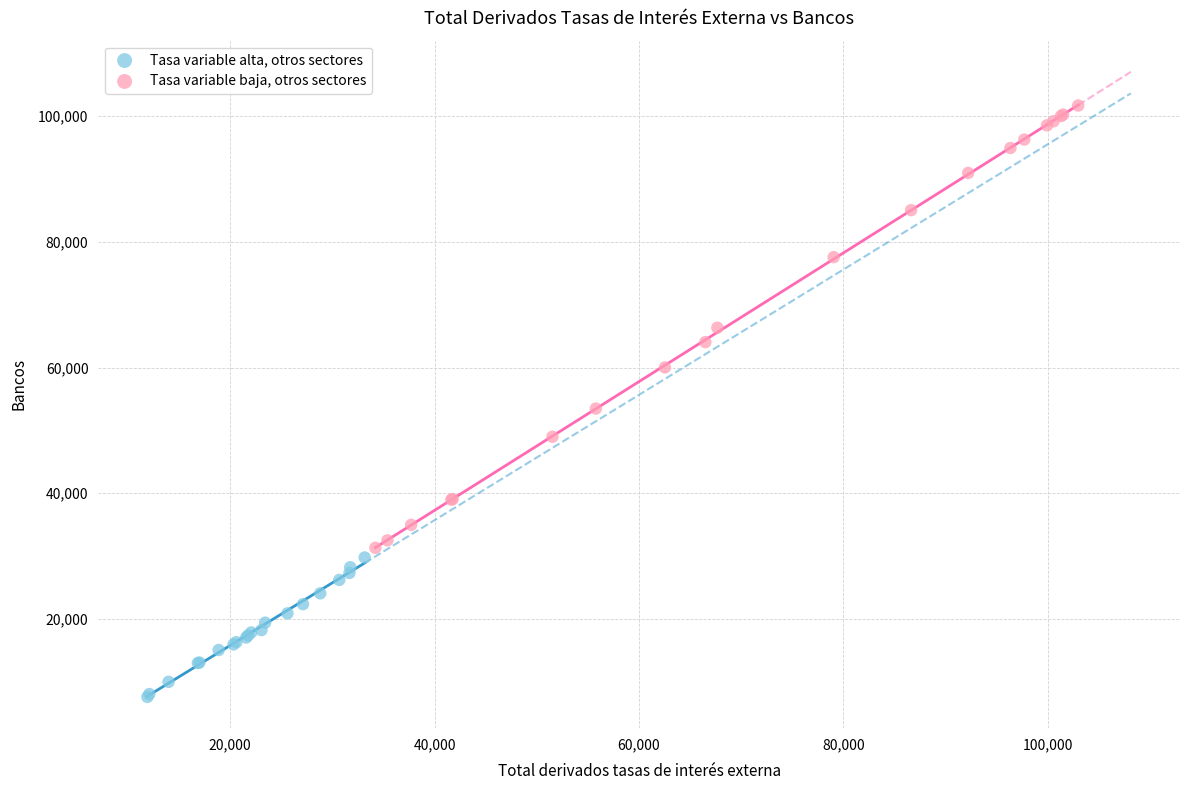

Which series reaches the minimum Y coordinate?

Tasa variable alta, otros sectores